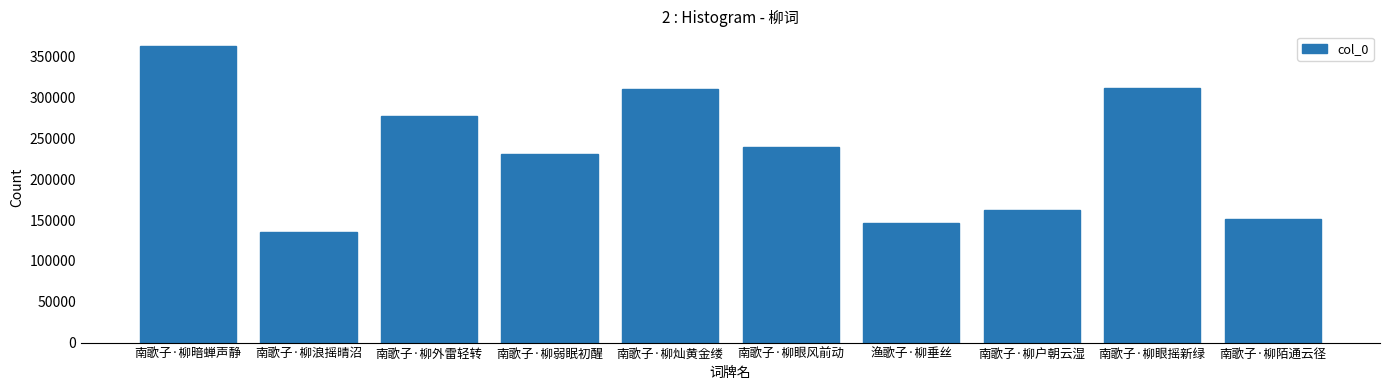

What is the minimum value shown in the chart?

135849